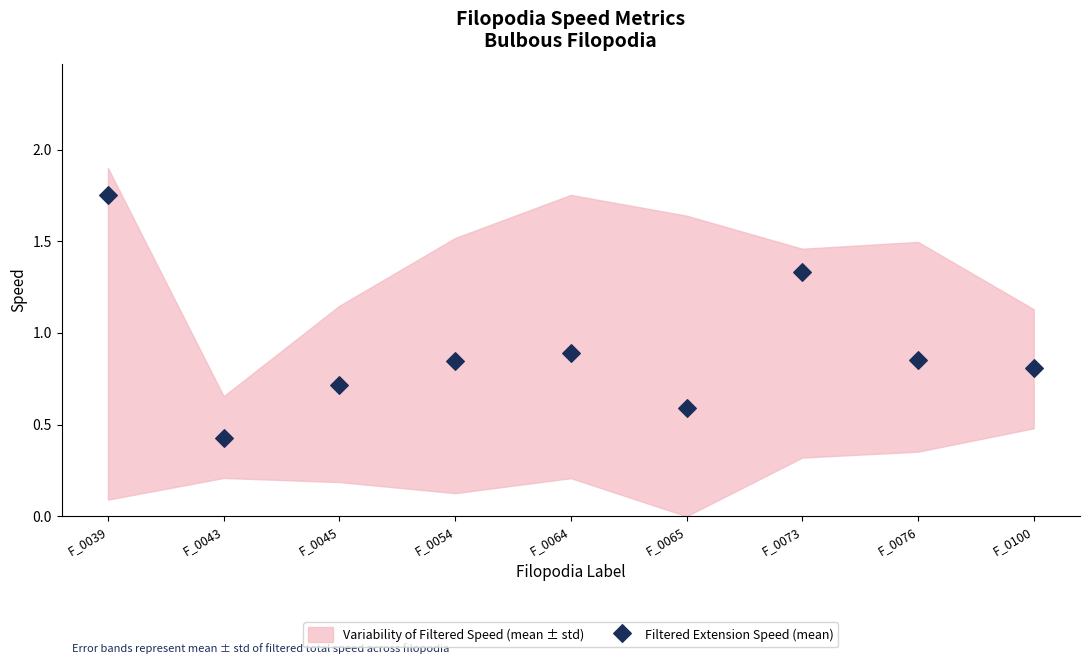

How many points are shown in the scatter plot?

9